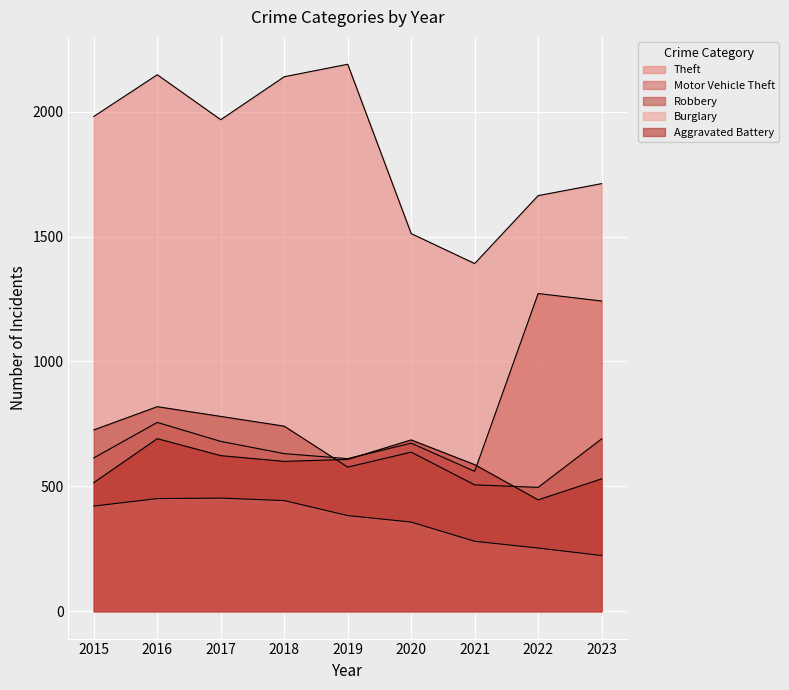

At which category is the sum across all series the highest?

2016